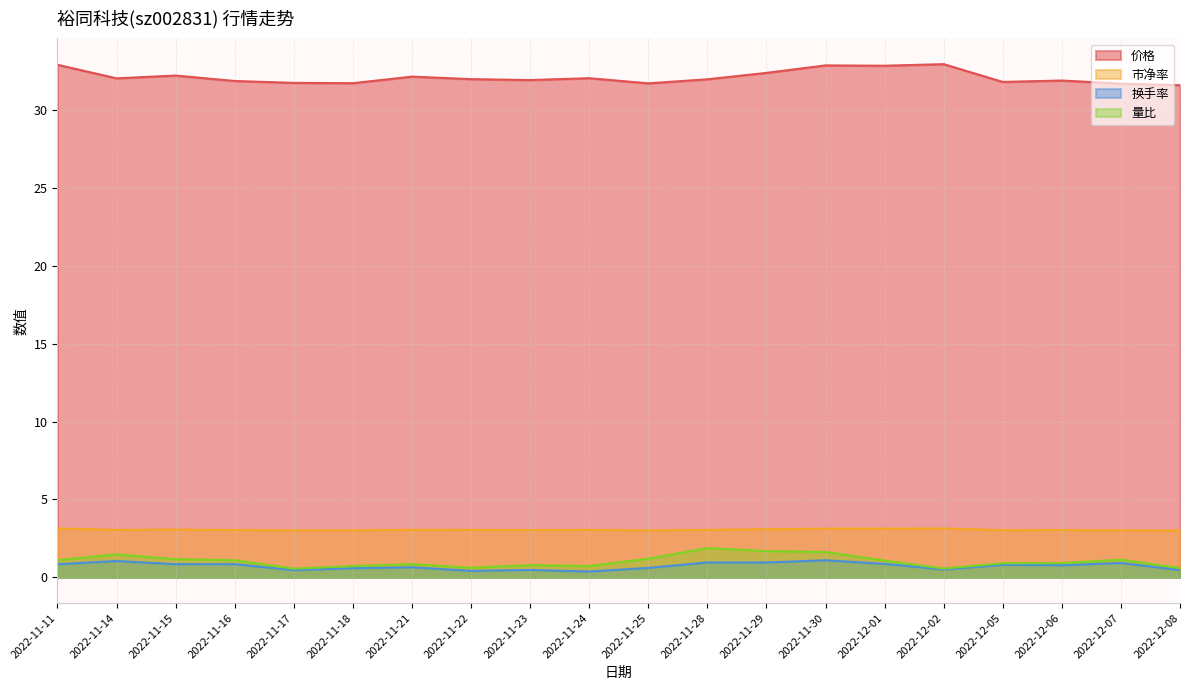

Is it true that 换手率 equals 1.3 at 2022-11-15?

False